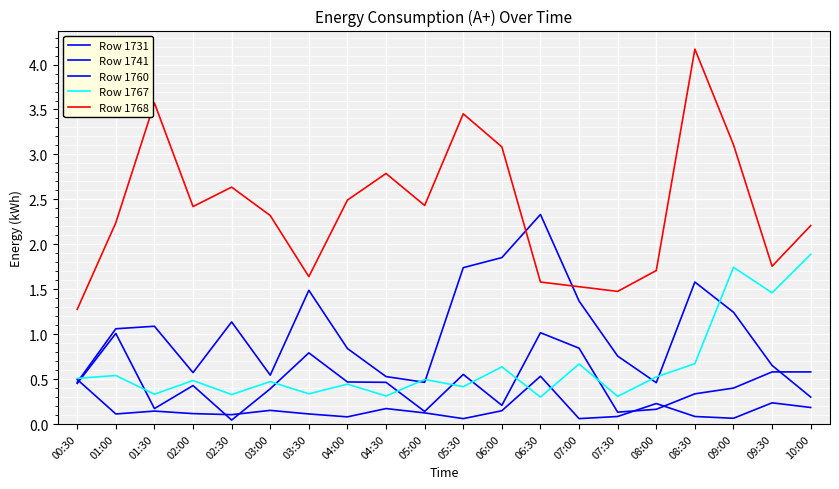

How many lines are shown in the chart?

5